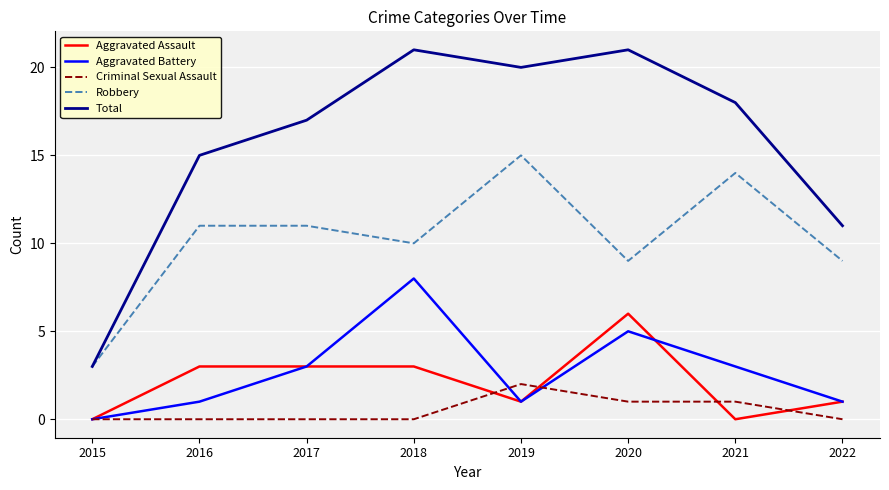

What is the average value of the Robbery series?

10